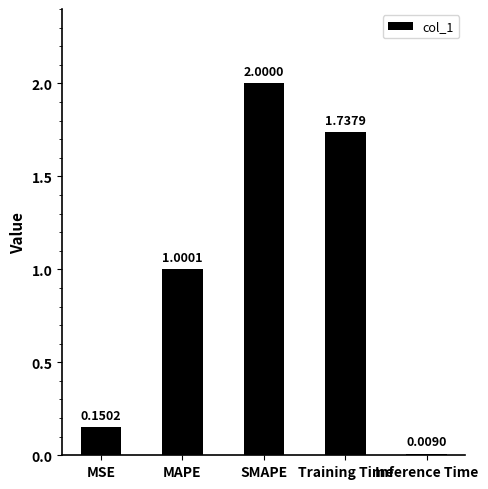

Rank the categories by value from lowest to highest.

Inference Time, MSE, MAPE, Training Time, SMAPE